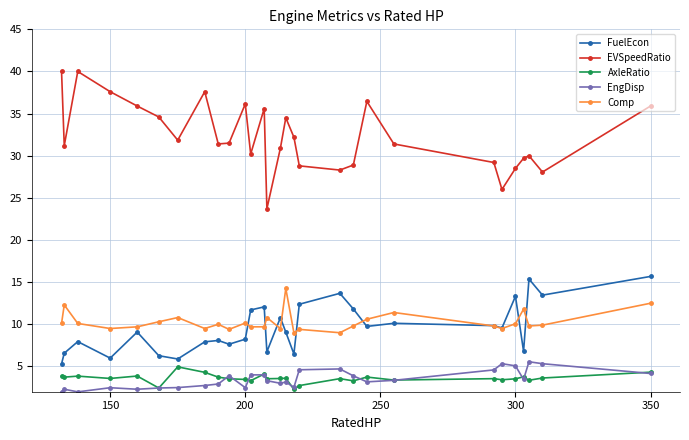

What is the maximum value for EVSpeedRatio?

40.0